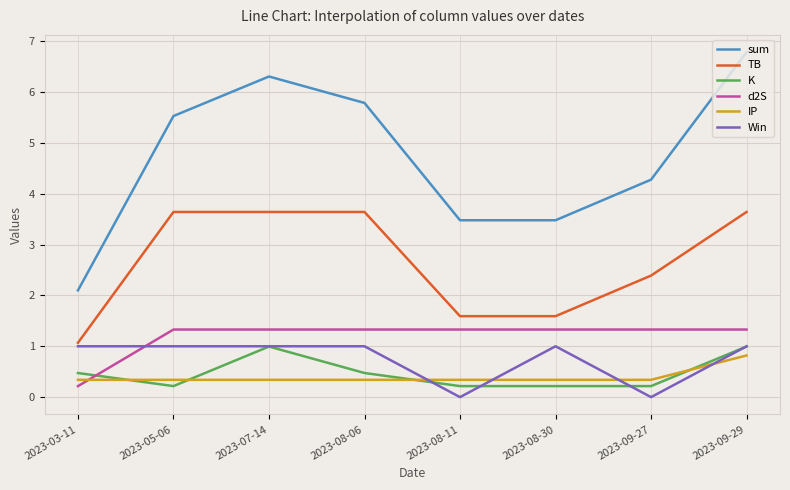

True or false: K and TB cross at least once.

False